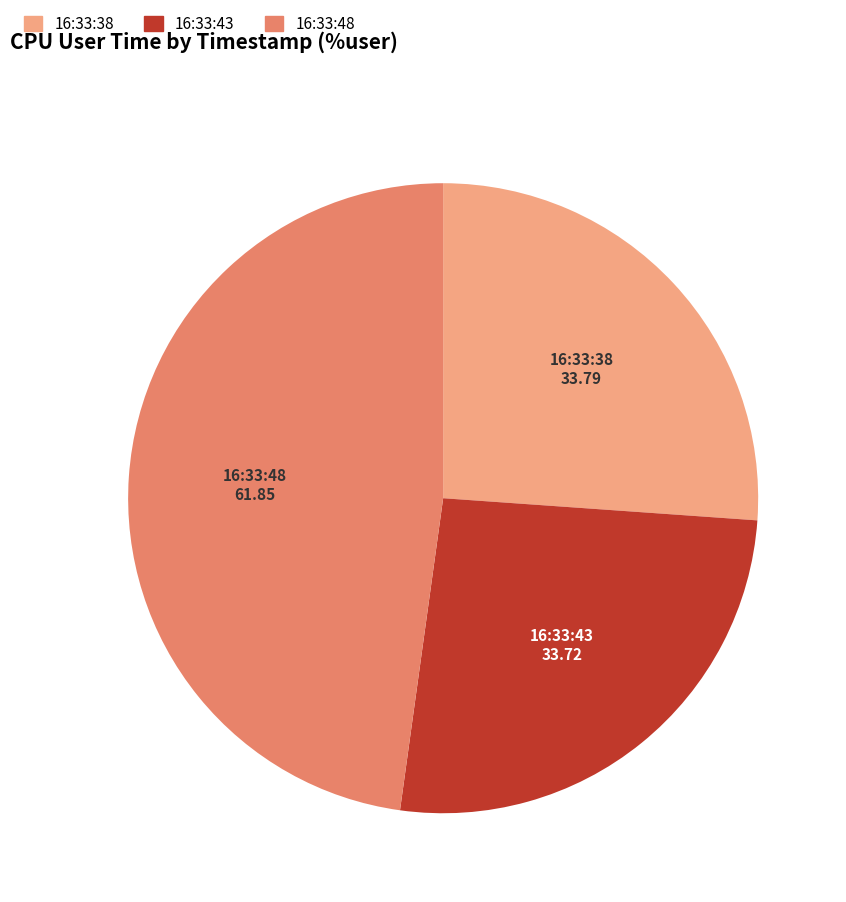

Is it true that 16:33:48 is 36% of the pie?

False